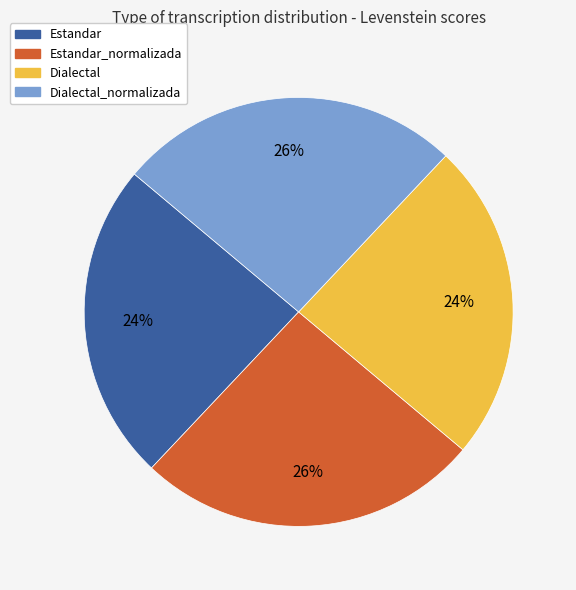

To the nearest percent, what is the average slice percentage?

25%